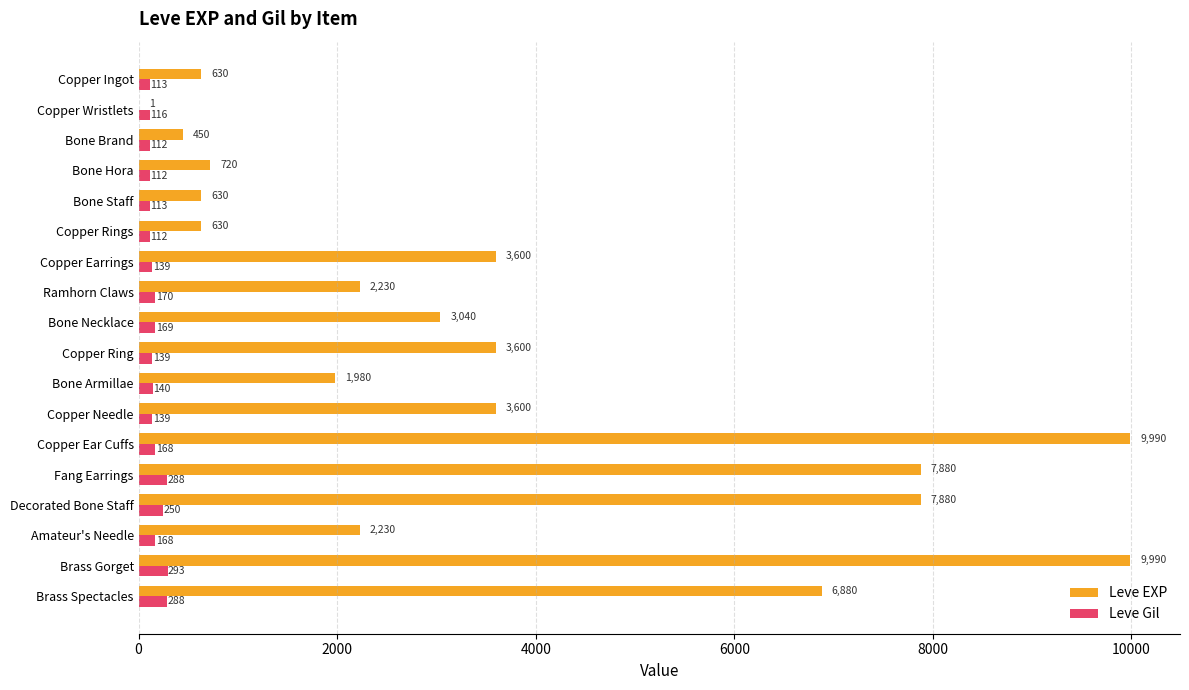

What is the sum of all Leve Gil values?

3029